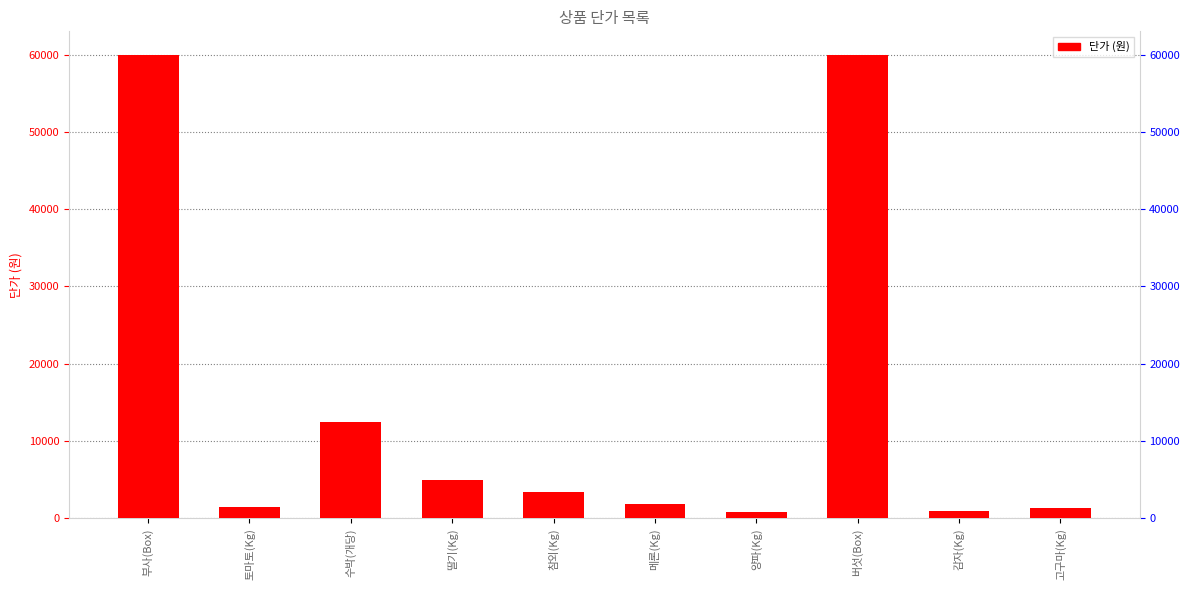

What is the label of the 8th bar from the right?

수박(개당)